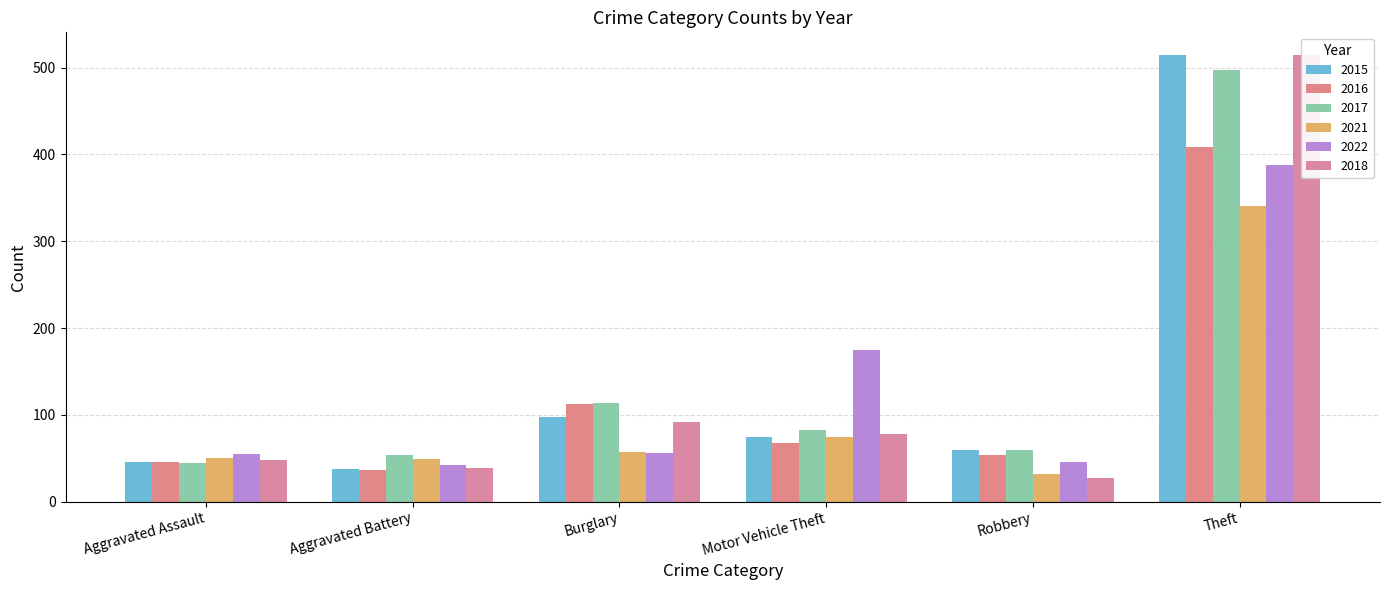

Reading left to right, transcribe all the data shown in this chart.

2015: Aggravated Assault=46	Aggravated Battery=38	Burglary=98	Motor Vehicle Theft=75	Robbery=59	Theft=515
2016: Aggravated Assault=46	Aggravated Battery=37	Burglary=112	Motor Vehicle Theft=67	Robbery=54	Theft=409
2017: Aggravated Assault=44	Aggravated Battery=54	Burglary=114	Motor Vehicle Theft=82	Robbery=60	Theft=497
2021: Aggravated Assault=50	Aggravated Battery=49	Burglary=57	Motor Vehicle Theft=75	Robbery=32	Theft=341
2022: Aggravated Assault=55	Aggravated Battery=42	Burglary=56	Motor Vehicle Theft=175	Robbery=46	Theft=388
2018: Aggravated Assault=48	Aggravated Battery=39	Burglary=92	Motor Vehicle Theft=78	Robbery=27	Theft=515